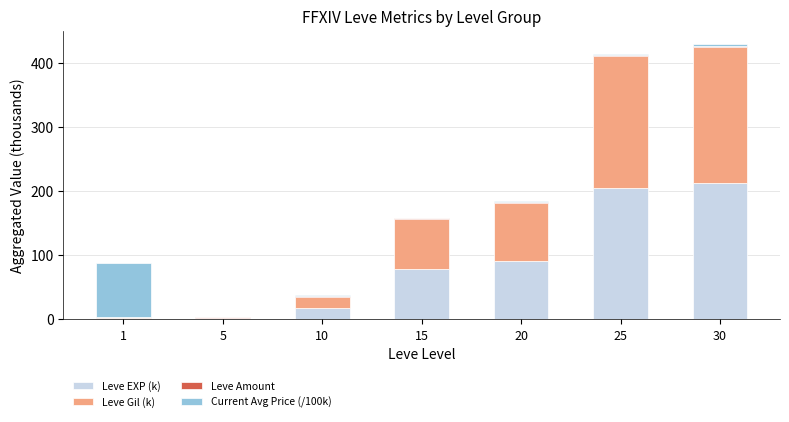

What is the highest value of the Leve EXP (k) series?

212.8